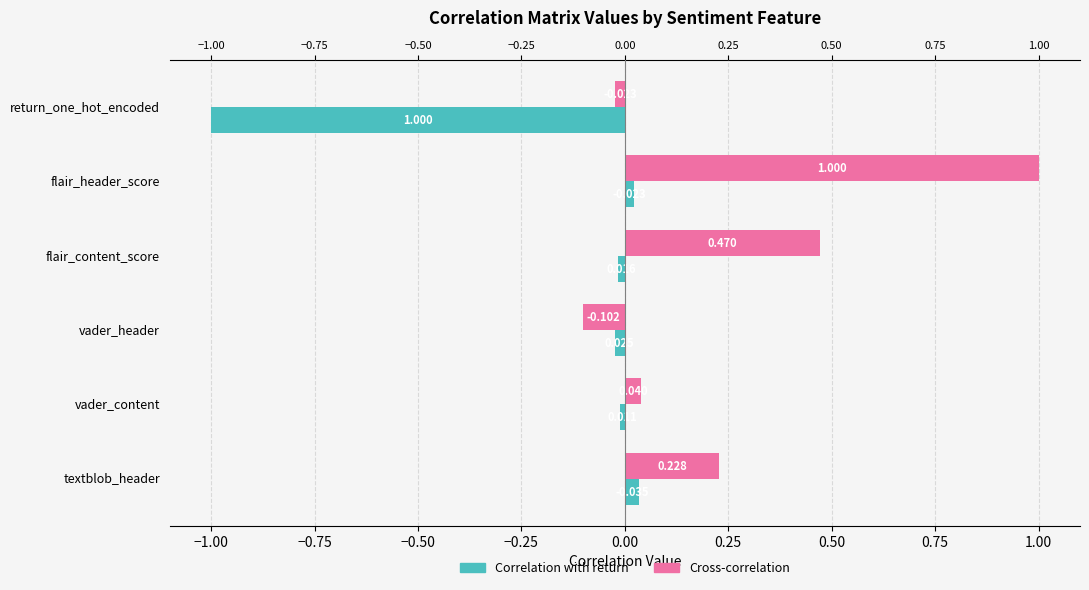

How many values in the Correlation with return series are below 0?

4